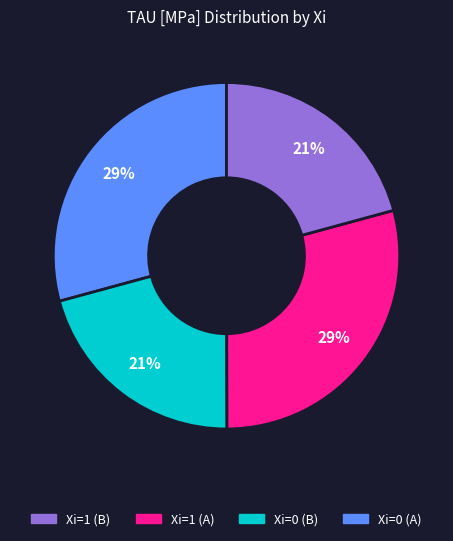

To the nearest percent, what is the average slice percentage?

25%